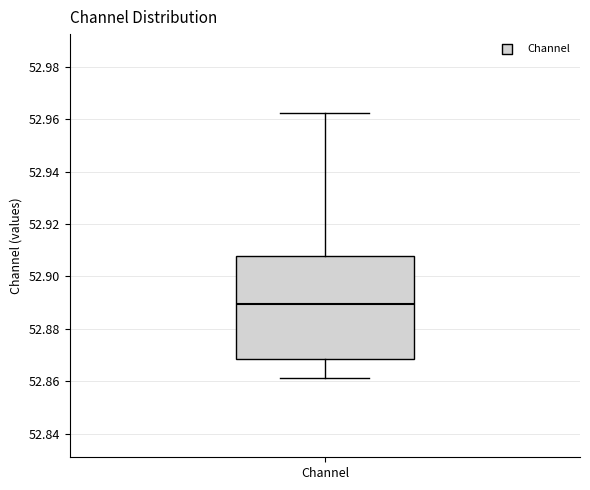

Where does the lower whisker of the box for Channel end on the y-axis? The values are not printed on the chart, so give them approximately, as read against the axis.

52.862